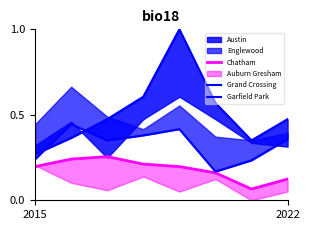

At 4, list the series in order from largest to smallest.

Garfield Park, Grand Crossing, Chatham